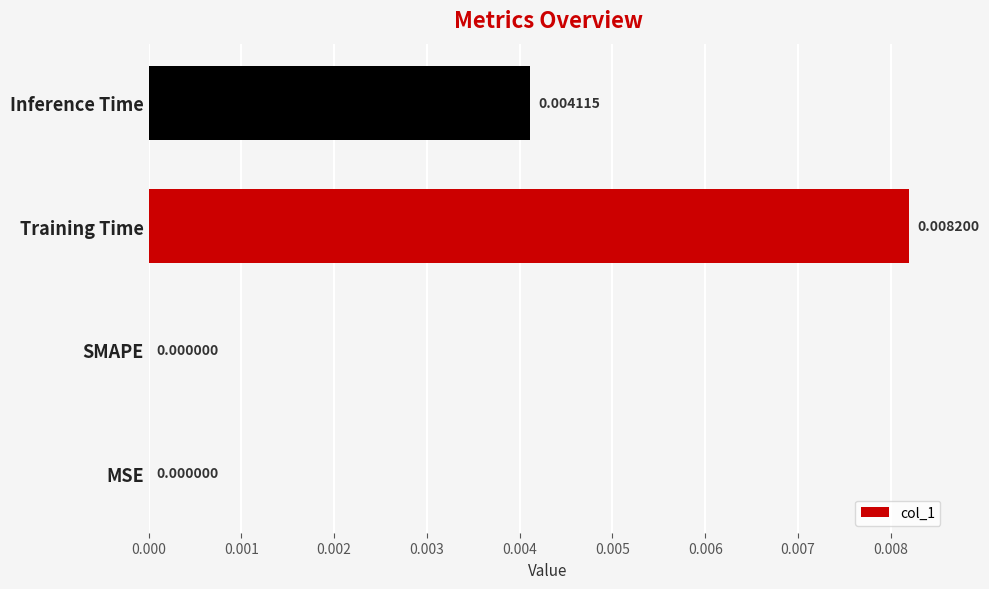

Count the number of values greater than 0.

2